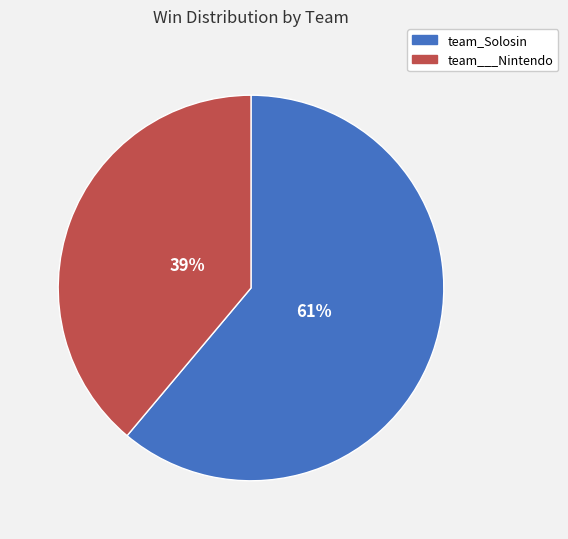

What is the ratio of the value at team___Nintendo to the value at team_Solosin?

0.6